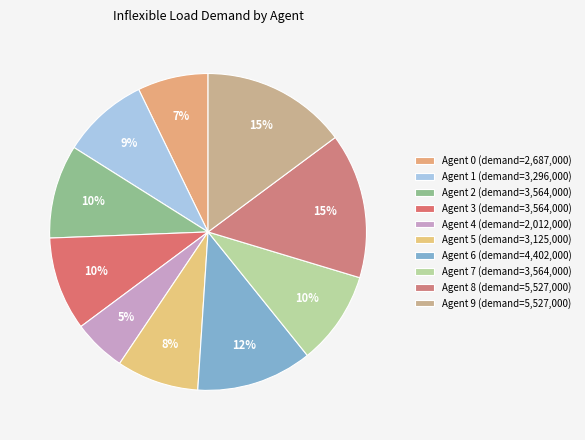

Which slice is the smallest?

4